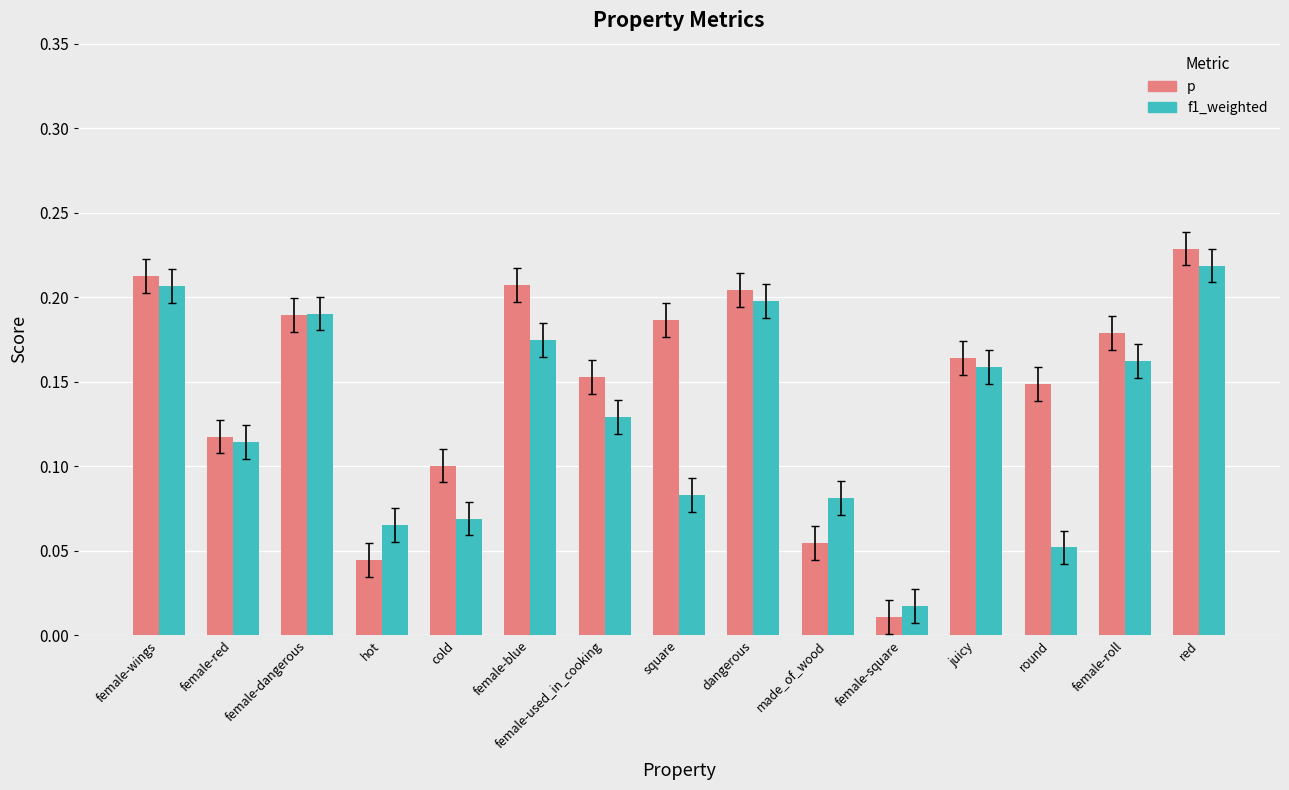

Is it true that p equals 0.0 at female-red?

False